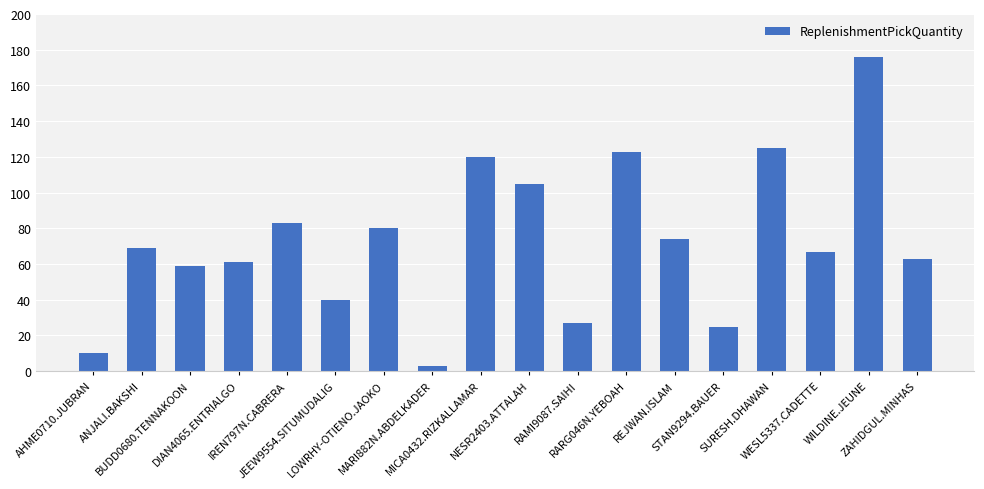

How many bars are there in total?

18